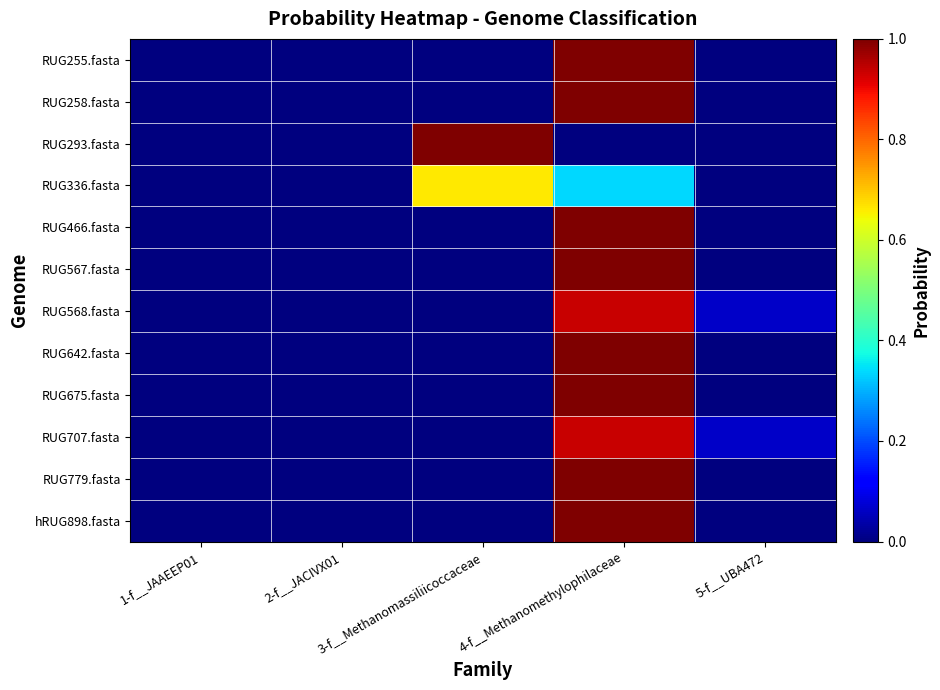

Between 3-f__Methanomassiliicoccaceae and 5-f__UBA472, which series saw the biggest shift?

RUG293.fasta